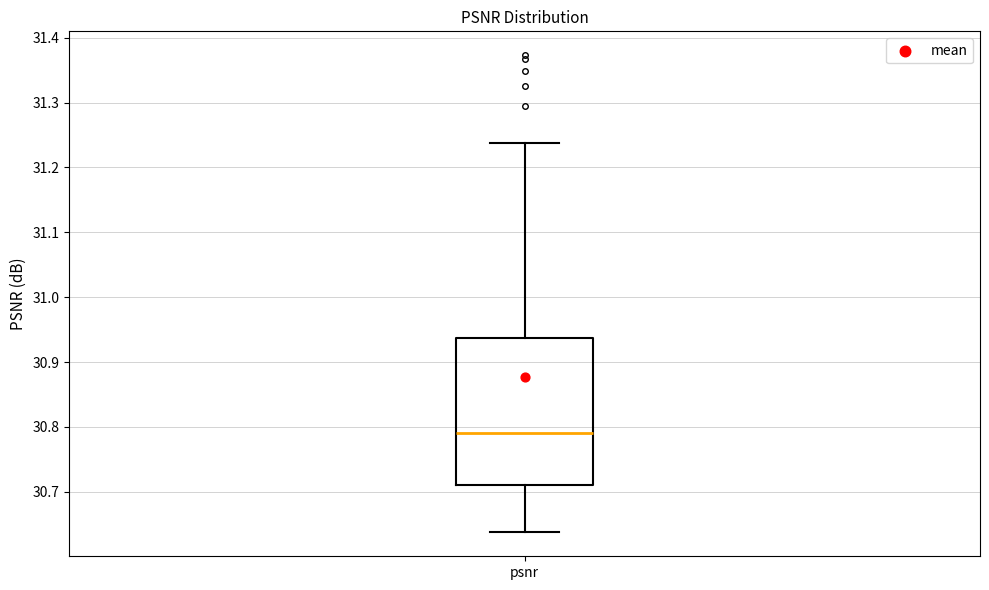

Transcribe this box plot: give where the median line is, the range the box spans, and where the two whiskers end, as read against the y-axis. The values are not printed on the chart, so give them approximately, as read against the axis.

median 30.79, box 30.71 to 30.94, whiskers 30.64 to 31.24